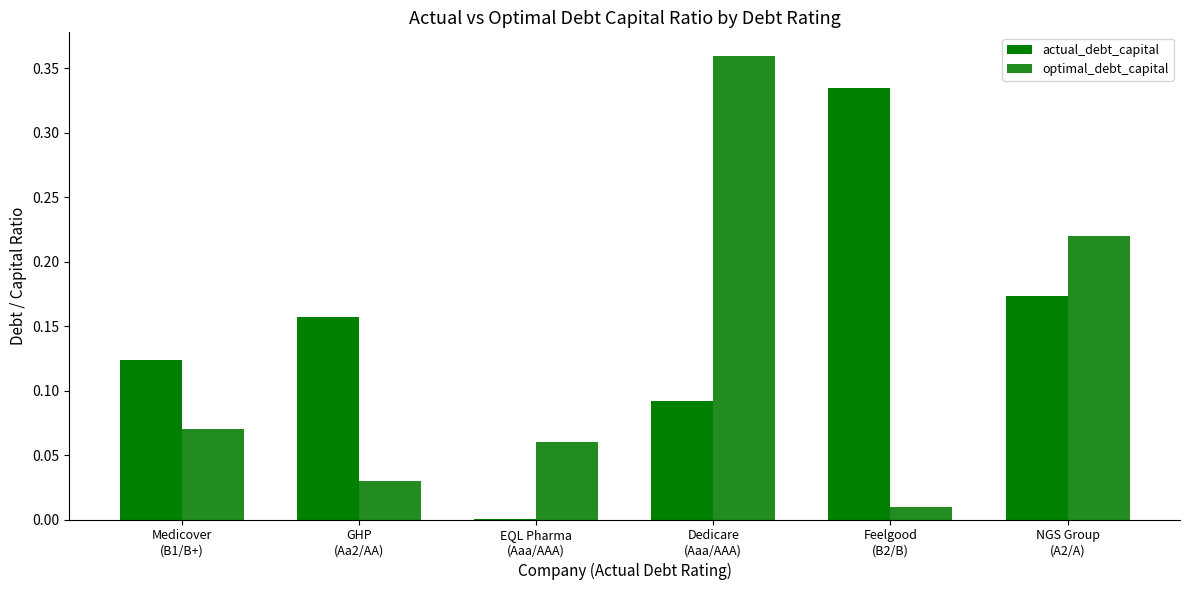

What is the sum of all actual_debt_capital values?

0.9